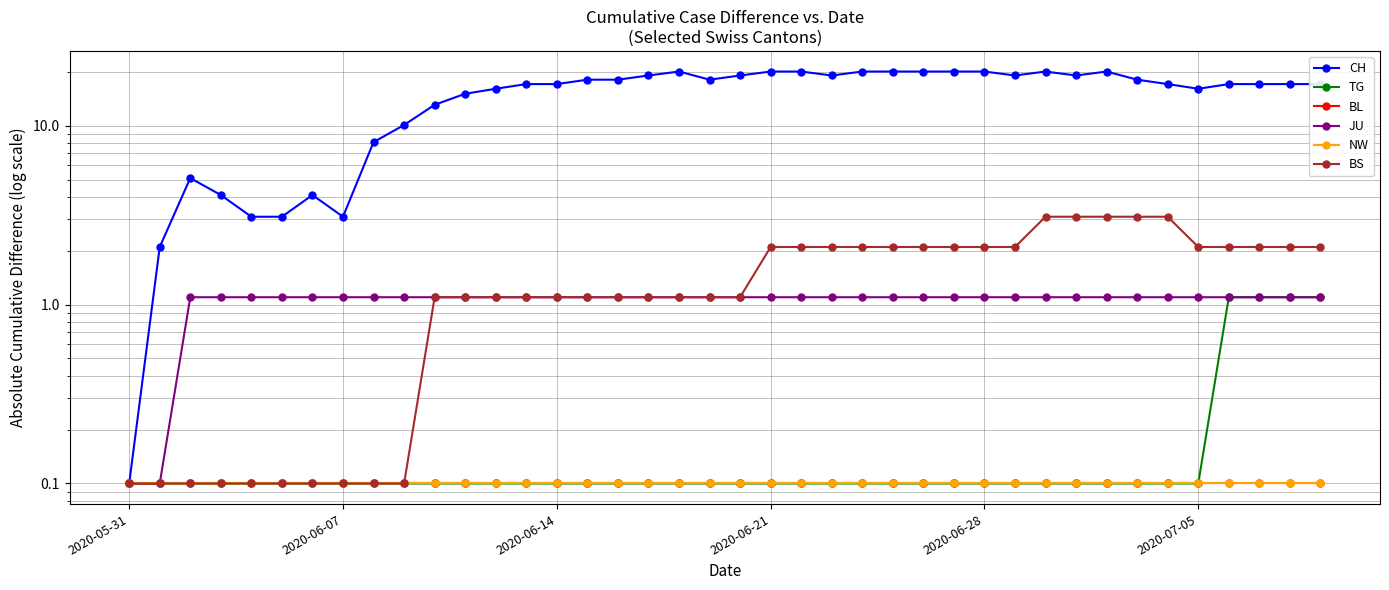

Between 21 and 39, which series saw the biggest shift?

CH